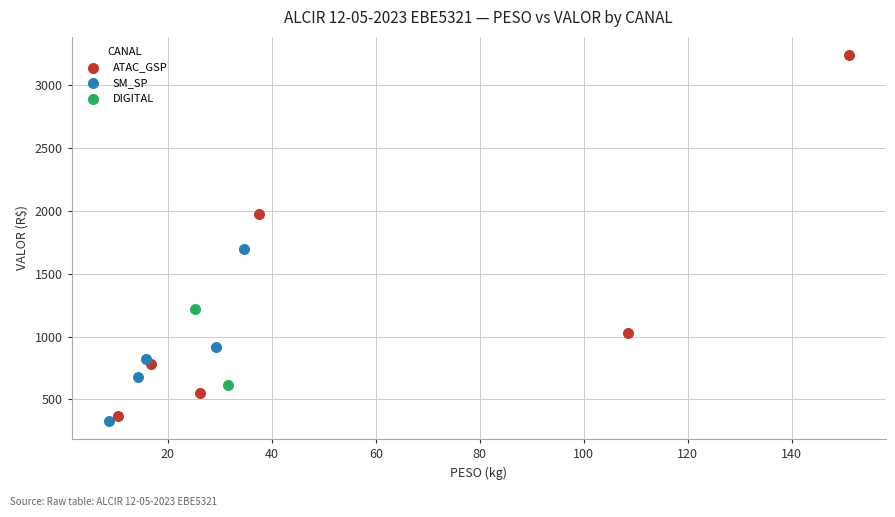

What are all the series names shown in the legend?

ATAC_GSP, SM_SP, DIGITAL